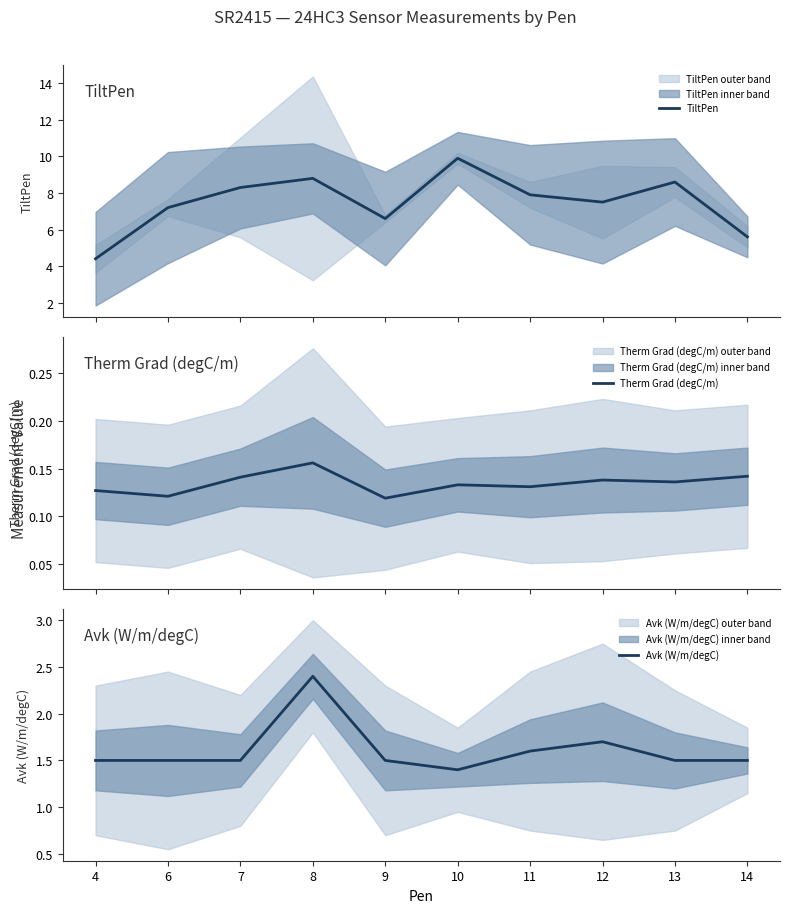

True or false: Therm Grad (degC/m) has more than 2 points higher than both neighbors.

True